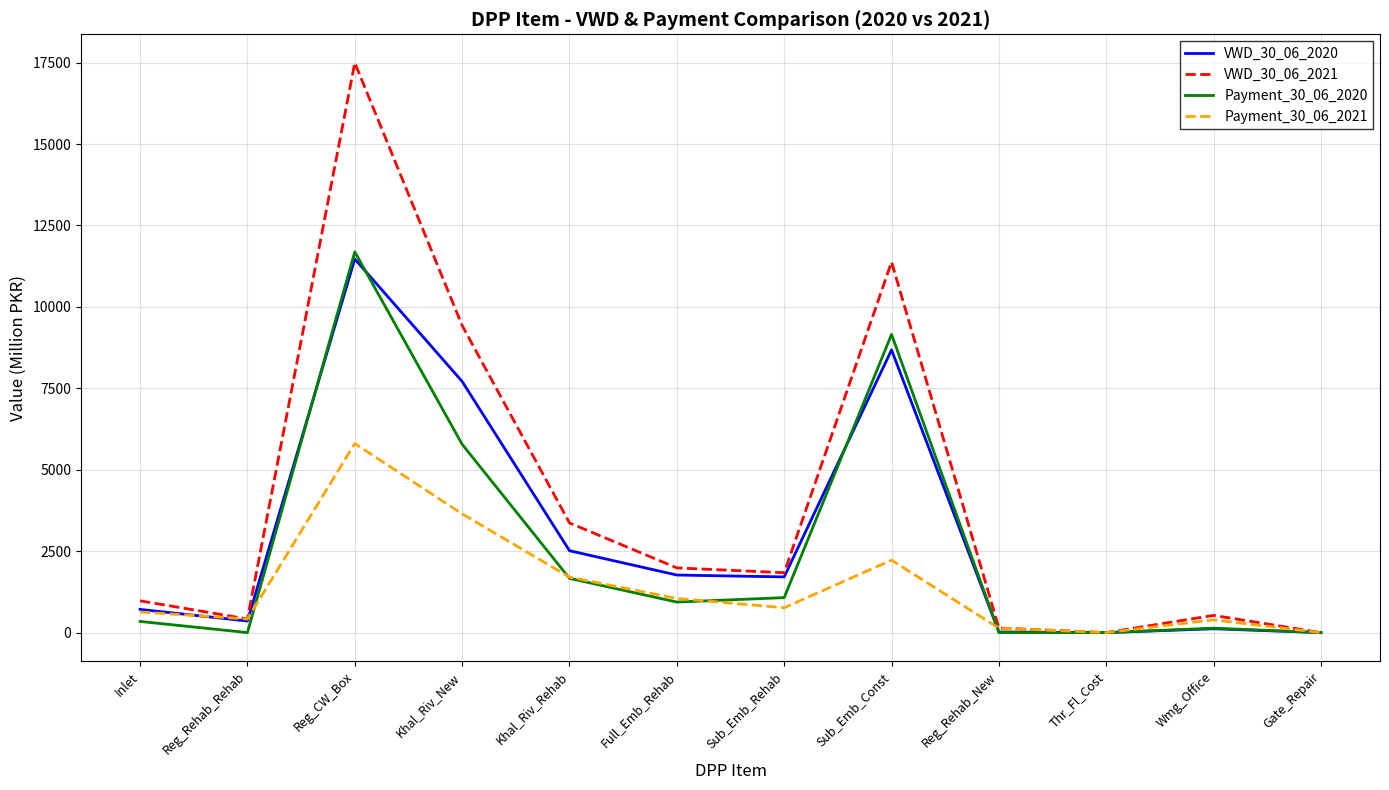

At which category is the sum across all series the highest?

Reg_CW_Box